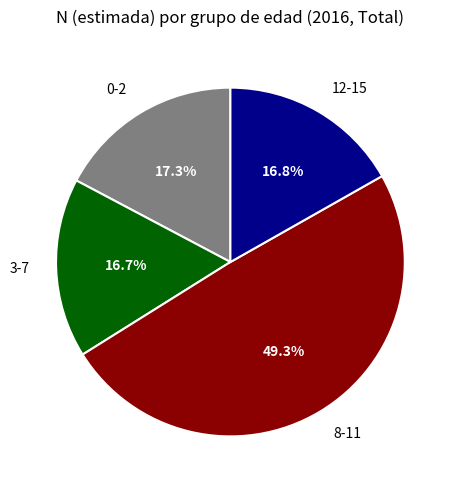

Is the sum of 8-11 and 0-2 greater than half?

Yes